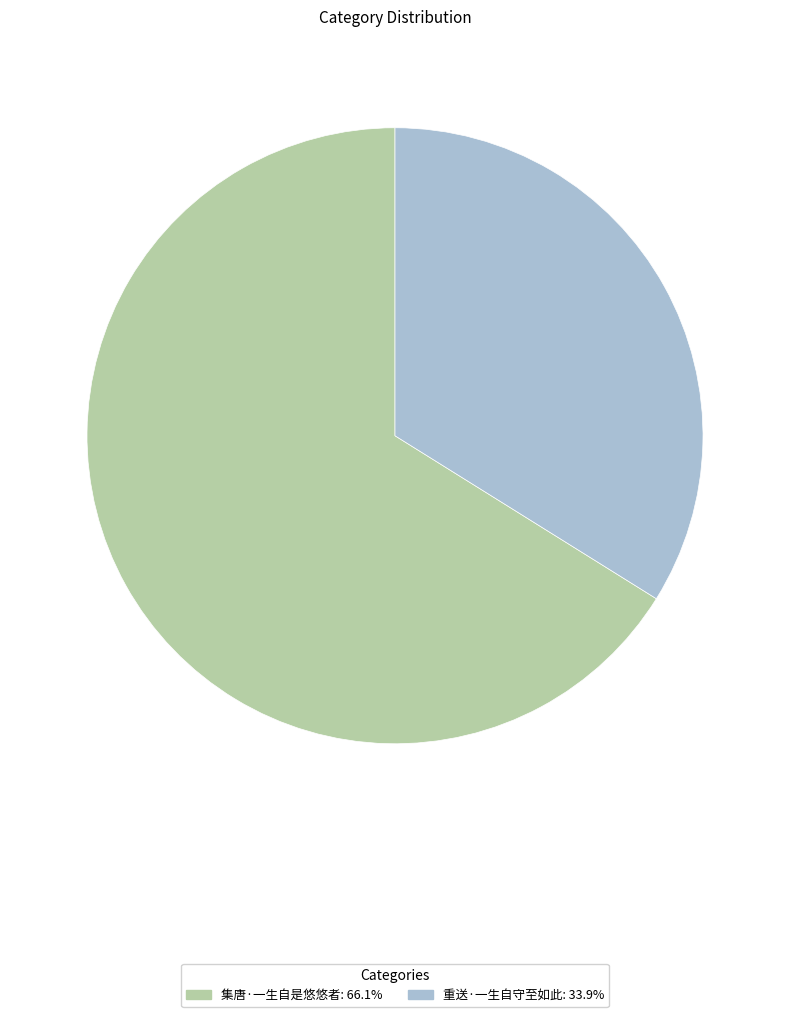

Which has a higher value, 重送·一生自守至如此 or 集唐·一生自是悠悠者?

集唐·一生自是悠悠者